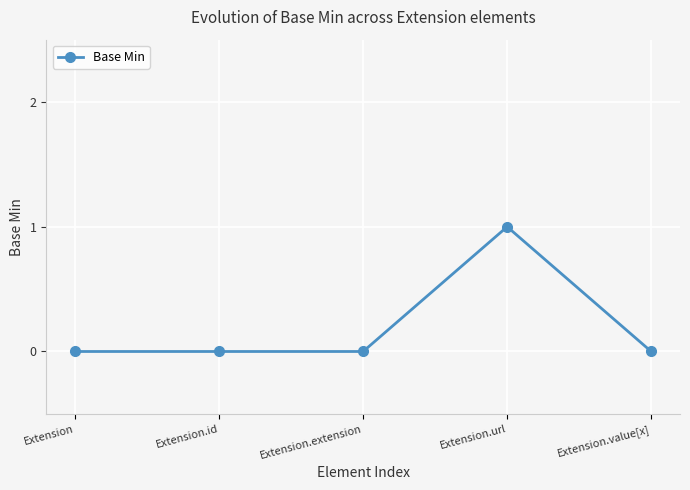

What is the label of the 2nd point from the left?

Extension.id